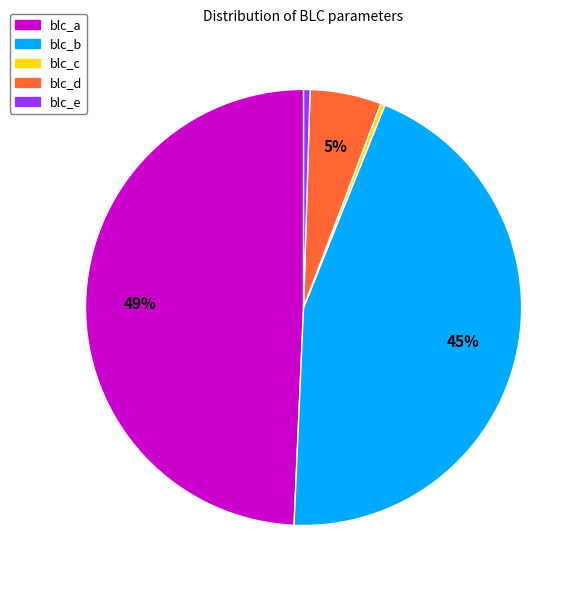

To the nearest percent, what percentage of the pie is blc_a?

49%